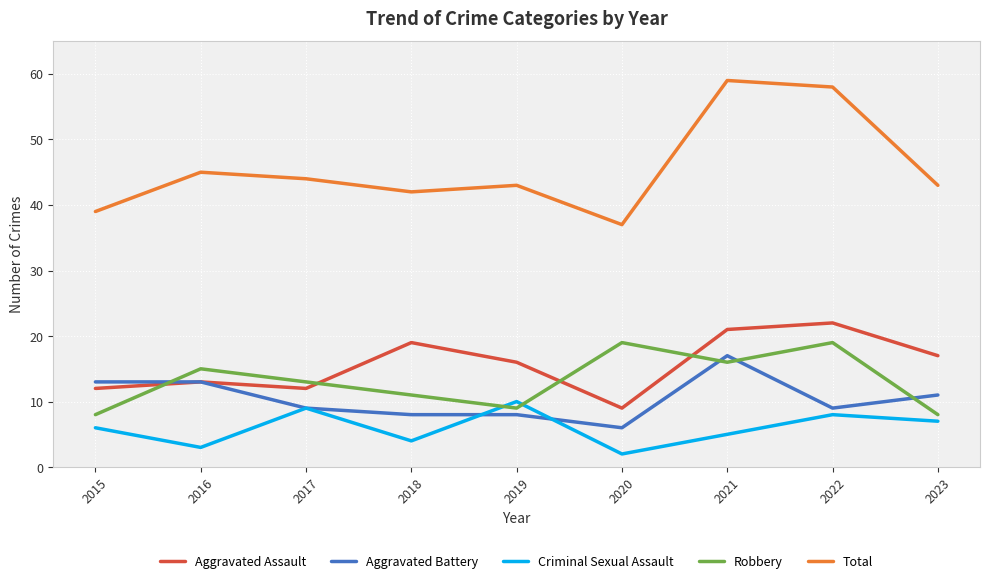

True or false: Robbery and Total cross at least once.

False